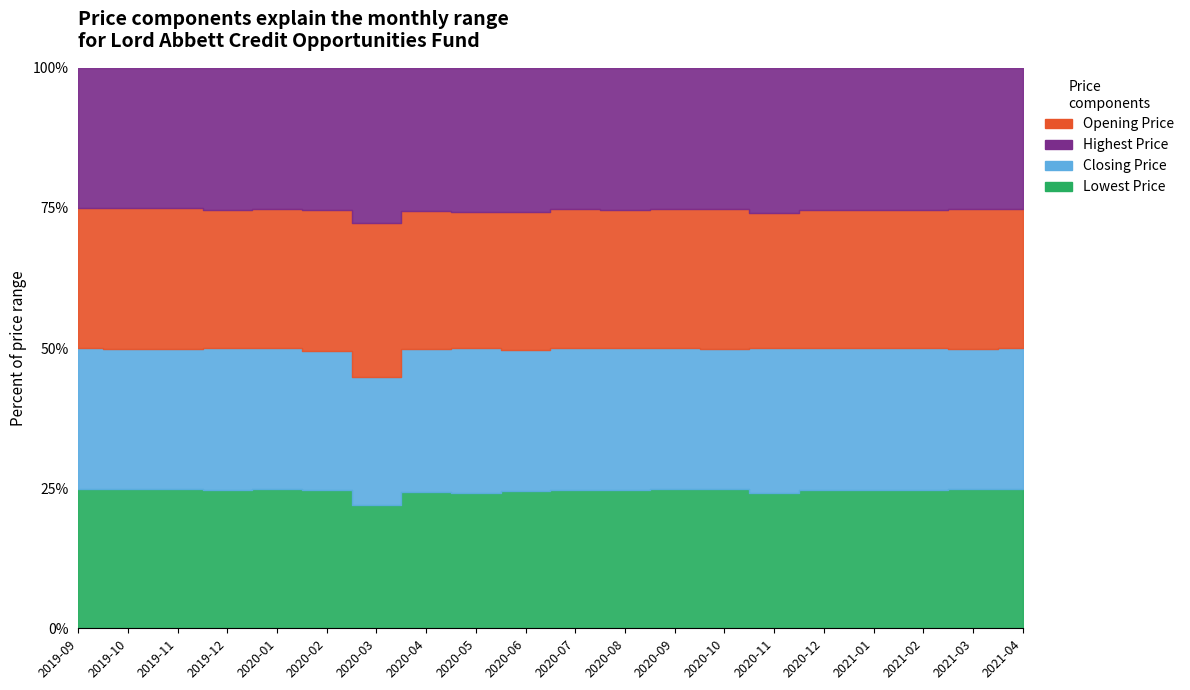

In Opening Price, how many points are lower than both neighbors (excluding endpoints)?

3